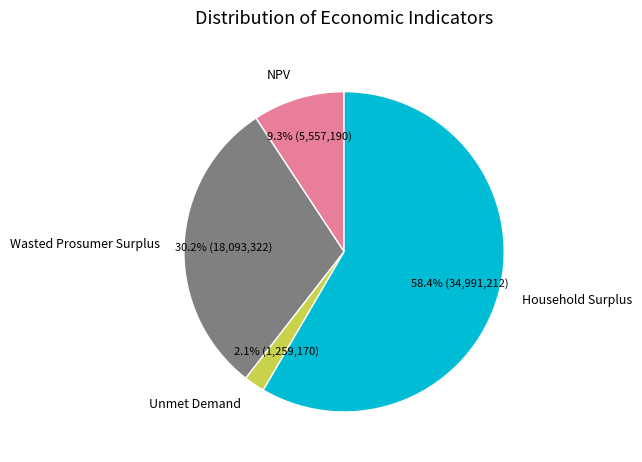

Is there any slice that represents more than half of the pie?

Yes